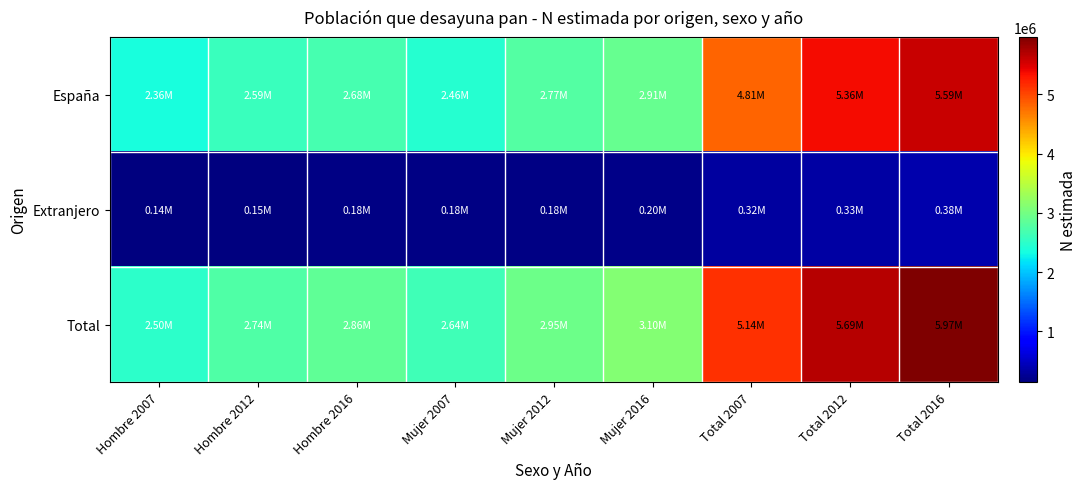

How many data points does each series have?

9